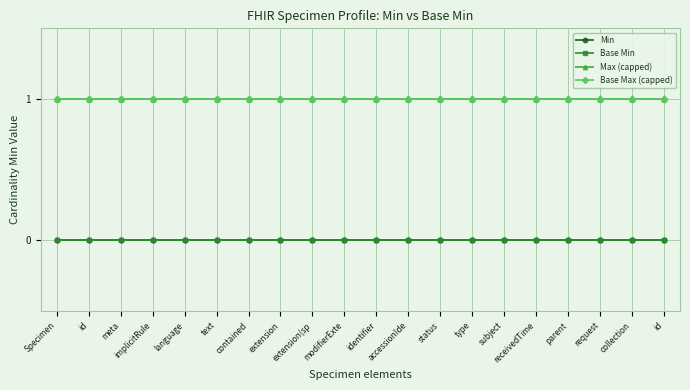

Which series has the widest spread of values?

Min